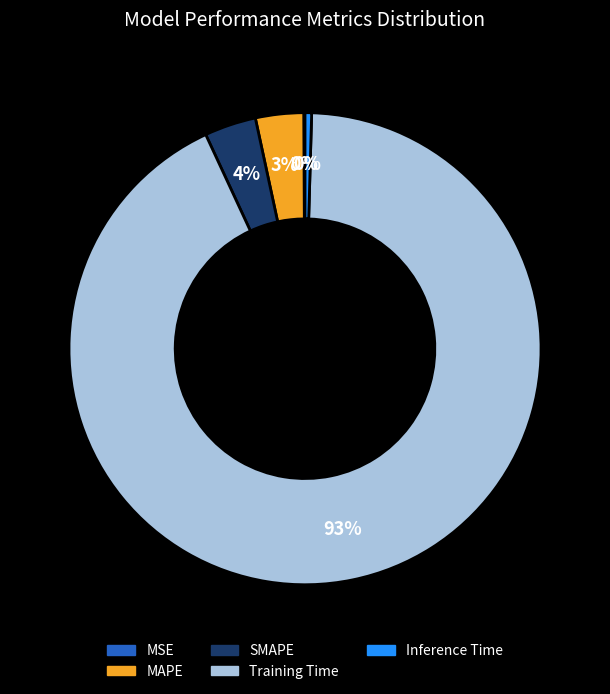

Do SMAPE and MAPE together represent more than half of the pie?

No